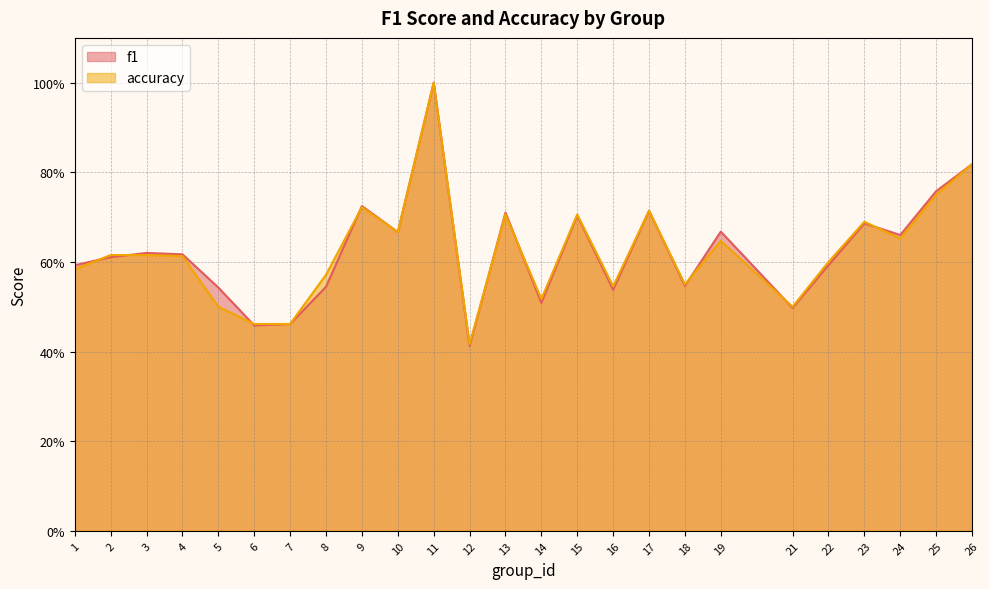

Reading left to right, extract all data points from this chart.

f1: 0.6	0.6	0.6	0.6	0.5	0.5	0.5	0.5	0.7	0.7	1.0	0.4	0.7	0.5	0.7	0.5	0.7	0.5	0.7	0.5	0.6	0.7	0.7	0.8	0.8
accuracy: 0.6	0.6	0.6	0.6	0.5	0.5	0.5	0.6	0.7	0.7	1.0	0.4	0.7	0.5	0.7	0.5	0.7	0.6	0.6	0.5	0.6	0.7	0.7	0.8	0.8